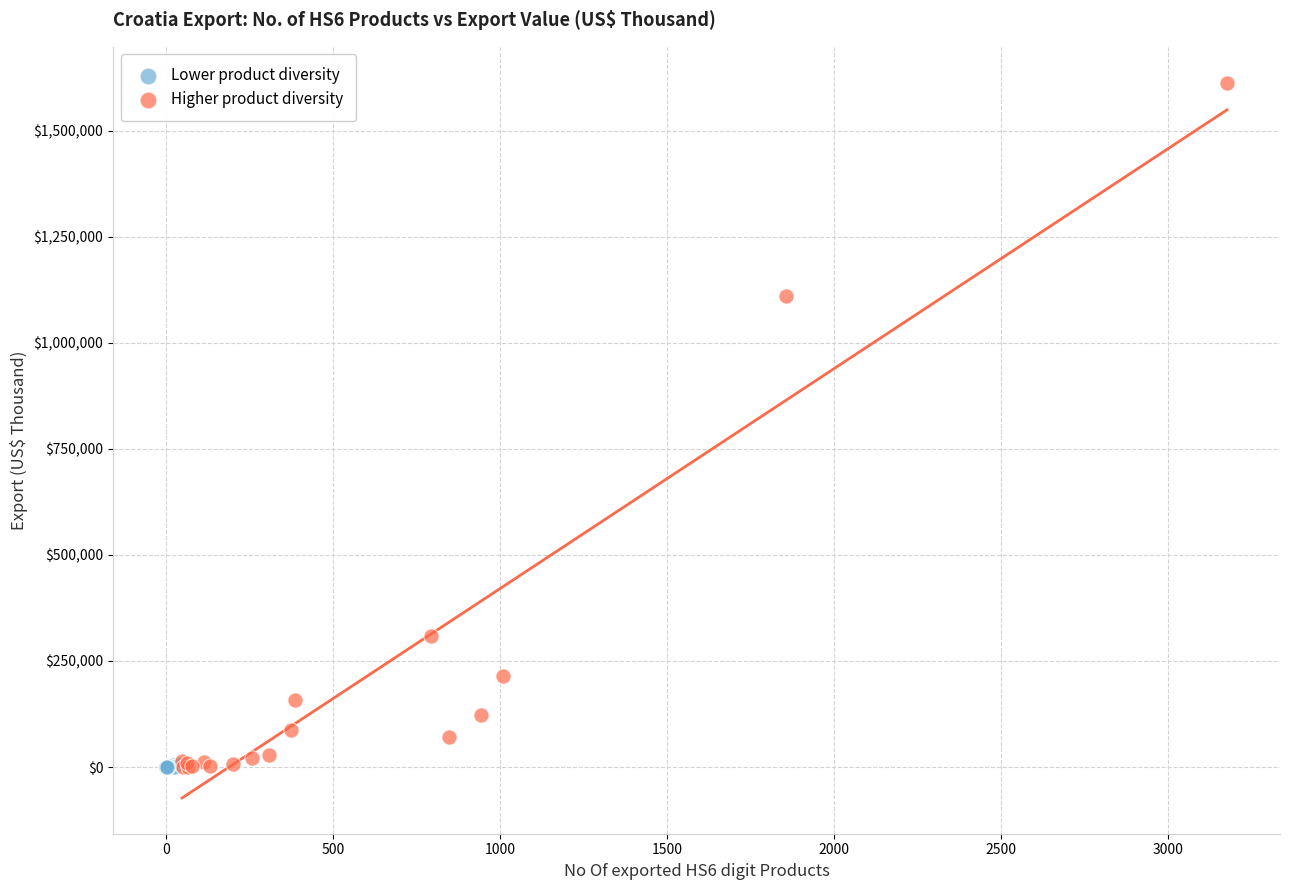

What are all the series names shown in the legend?

Lower product diversity, Higher product diversity